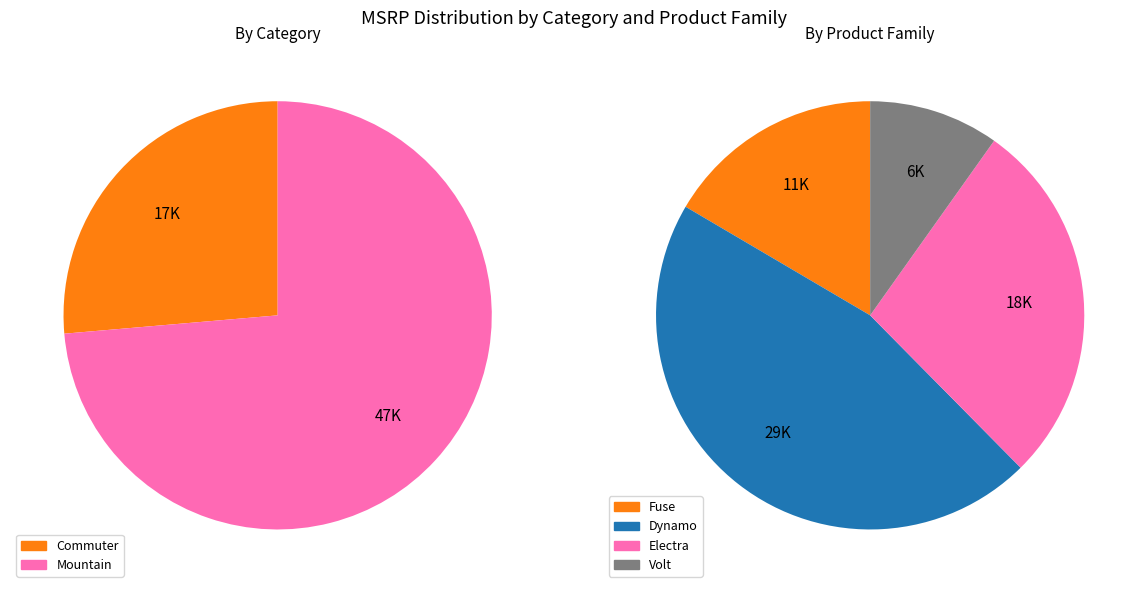

Does Volt represent more than half of the total?

No